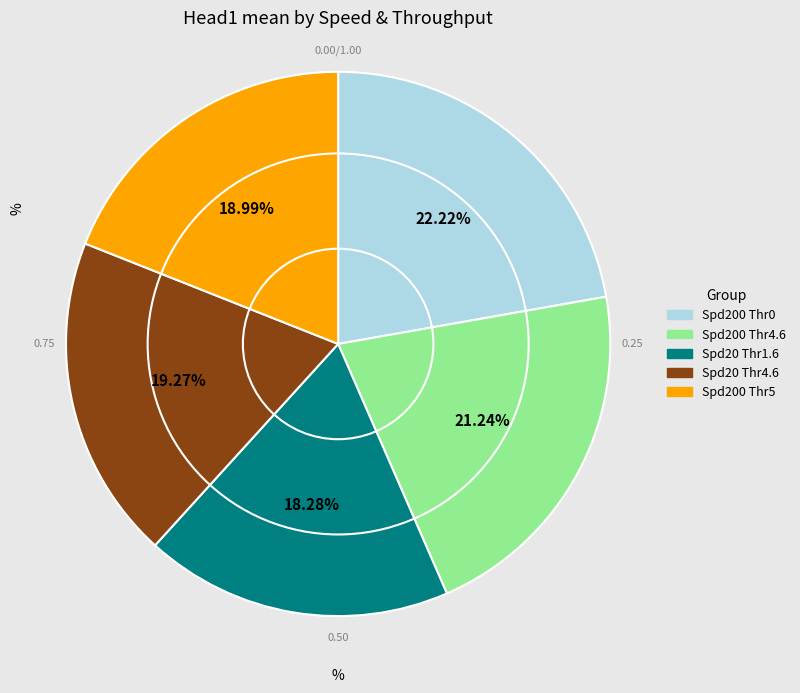

Is there a majority slice in this chart?

No